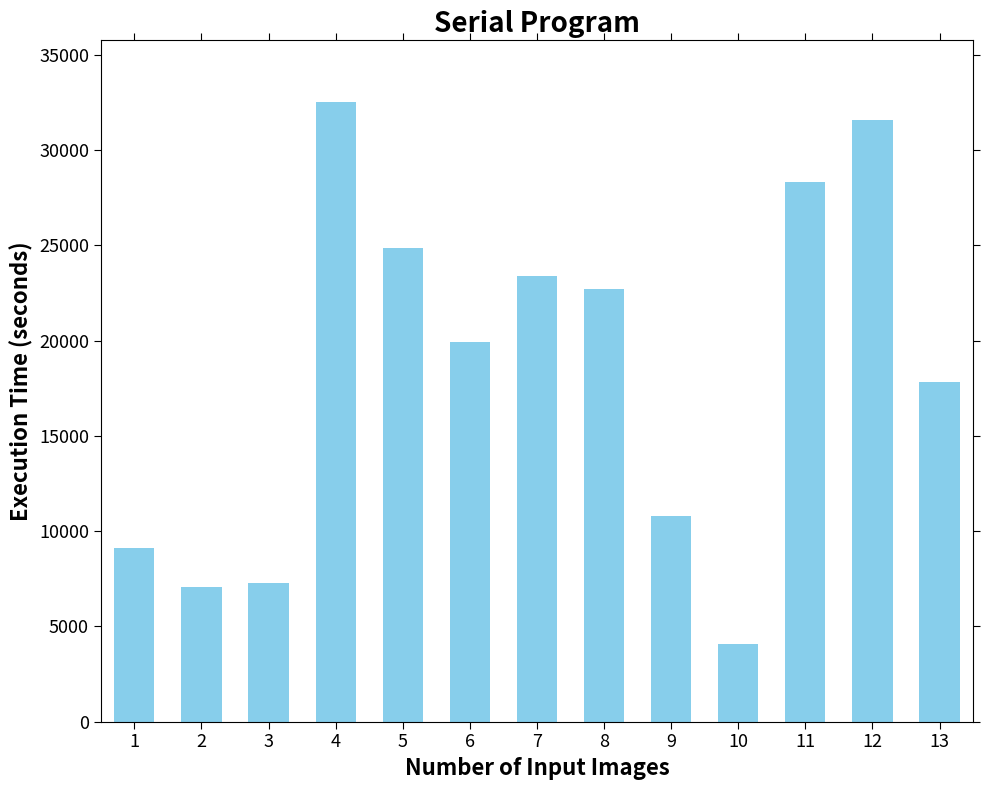

What is the difference between the second highest and minimum values?

27507.8